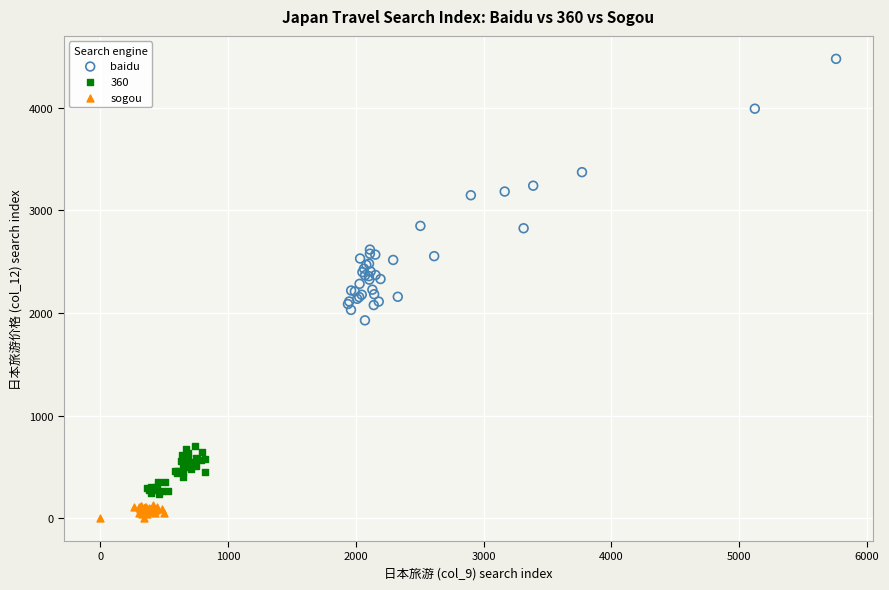

What are all the series names shown in the legend?

baidu, 360, sogou